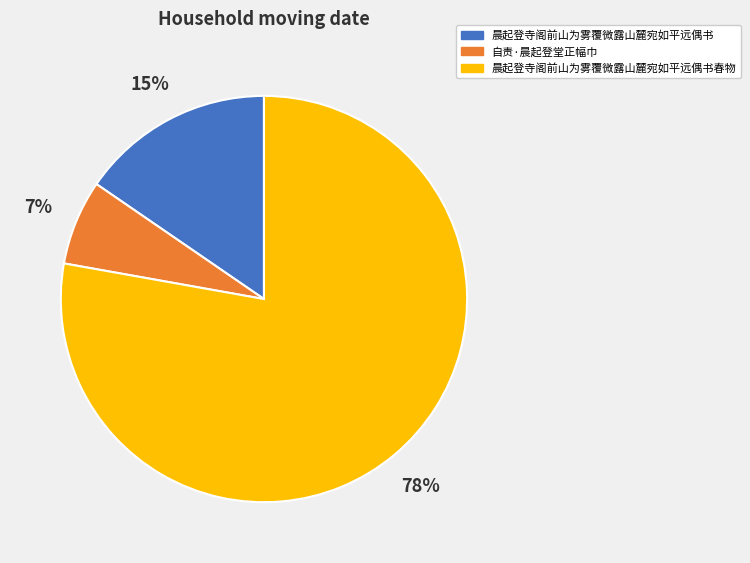

Rank the categories by value from highest to lowest.

晨起登寺阁前山为雾覆微露山麓宛如平远偶书春物, 晨起登寺阁前山为雾覆微露山麓宛如平远偶书, 自责·晨起登堂正幅巾